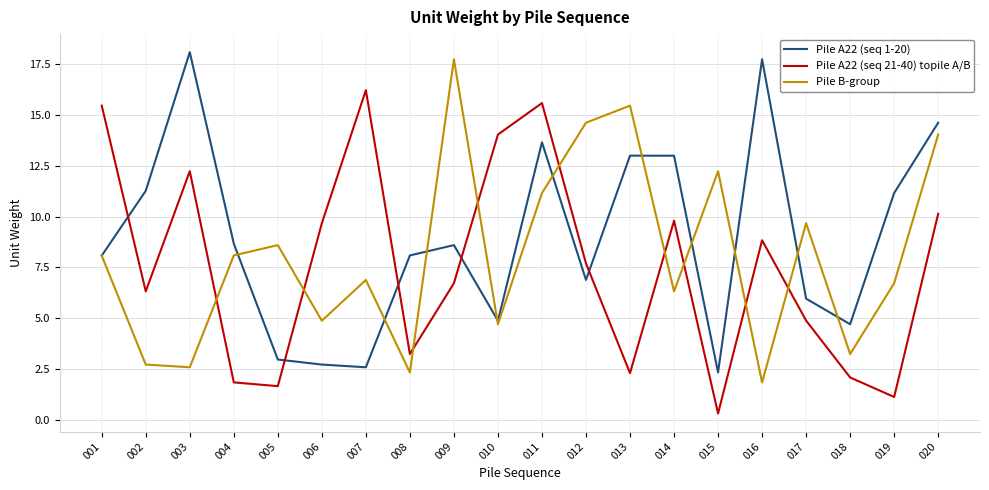

At which label is Pile B-group closest to 9?

005